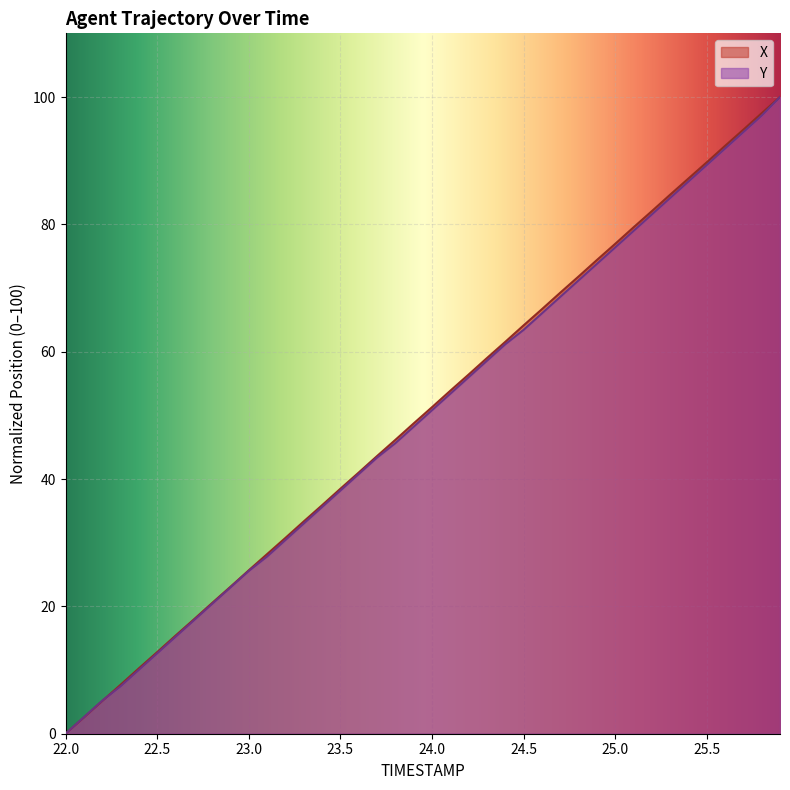

Is it true that Y equals 89.3 at 25.5?

True